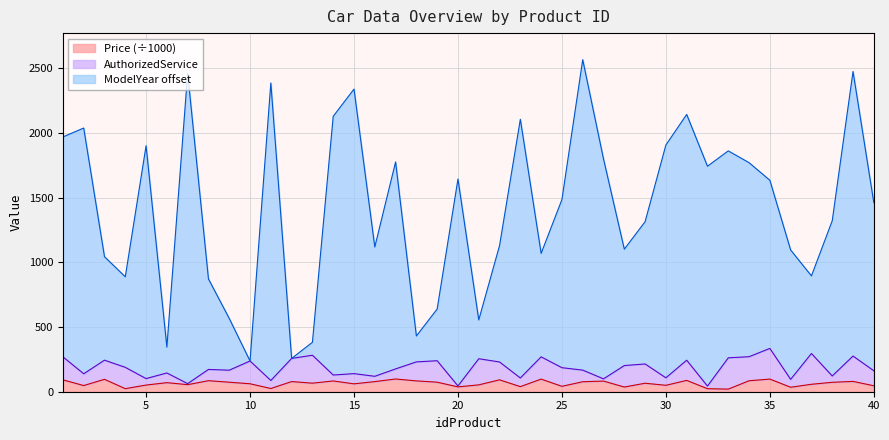

How many values in the Price series exceed 70?

20